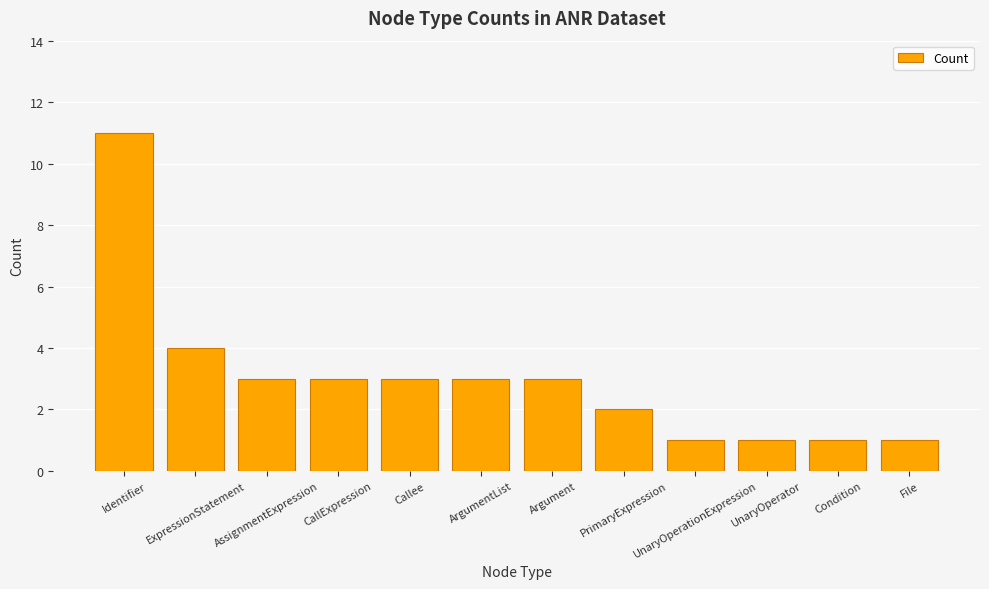

What is the sum of the values at UnaryOperationExpression and CallExpression?

4